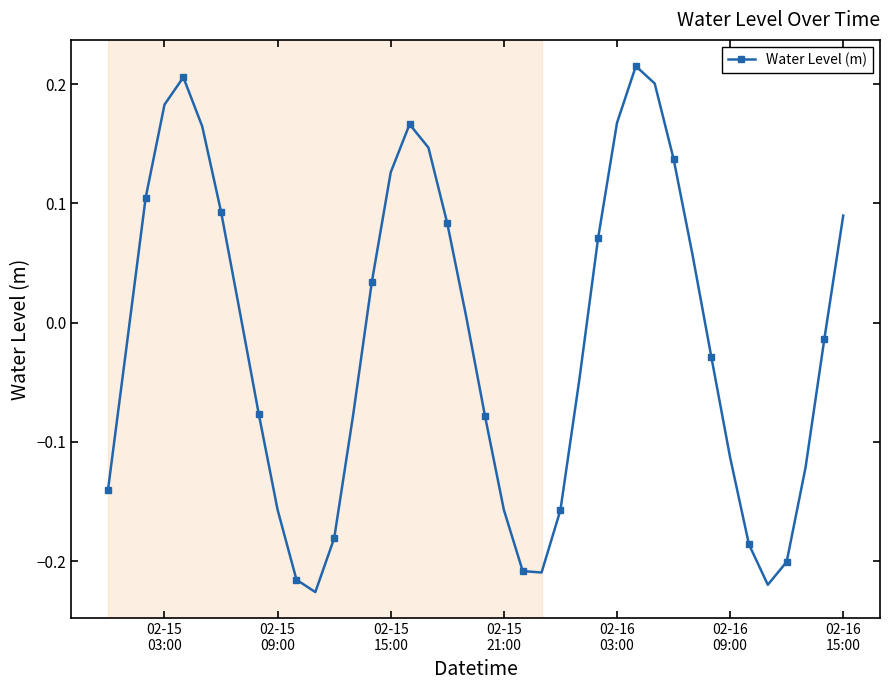

How many points are higher than both their immediate neighbors (excluding endpoints)?

3